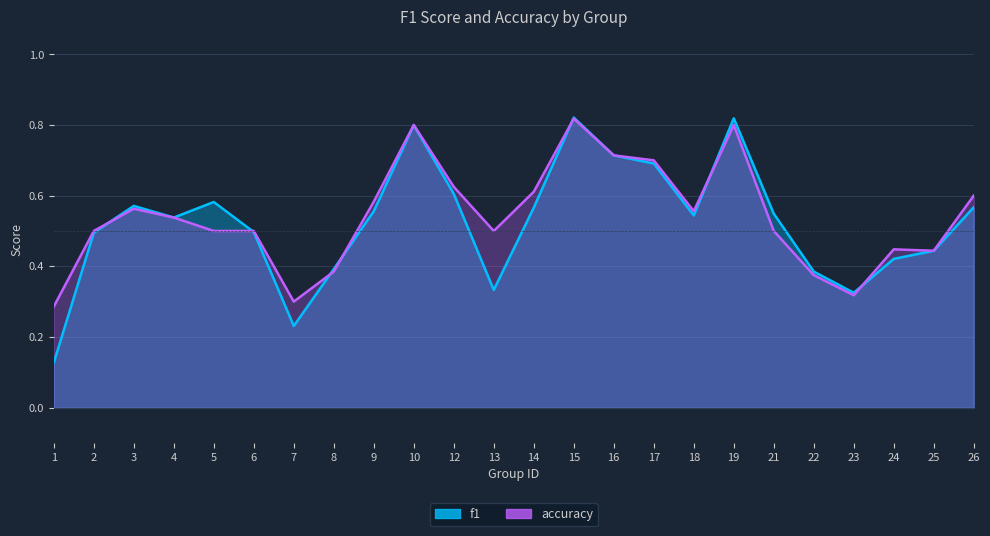

Reading left to right, extract all data points from this chart.

f1: 0.1	0.5	0.6	0.5	0.6	0.5	0.2	0.4	0.6	0.8	0.6	0.3	0.6	0.8	0.7	0.7	0.5	0.8	0.5	0.4	0.3	0.4	0.4	0.6
accuracy: 0.3	0.5	0.6	0.5	0.5	0.5	0.3	0.4	0.6	0.8	0.6	0.5	0.6	0.8	0.7	0.7	0.6	0.8	0.5	0.4	0.3	0.4	0.4	0.6